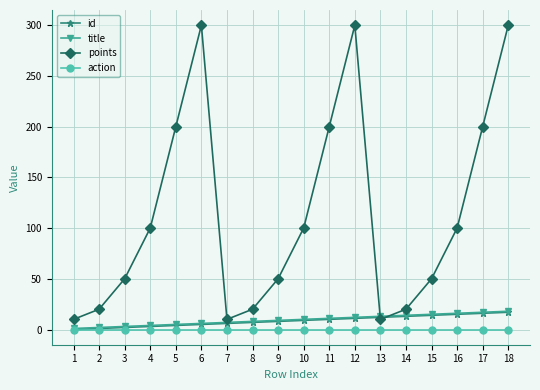

The title series shows 29 at 18. True or false?

False